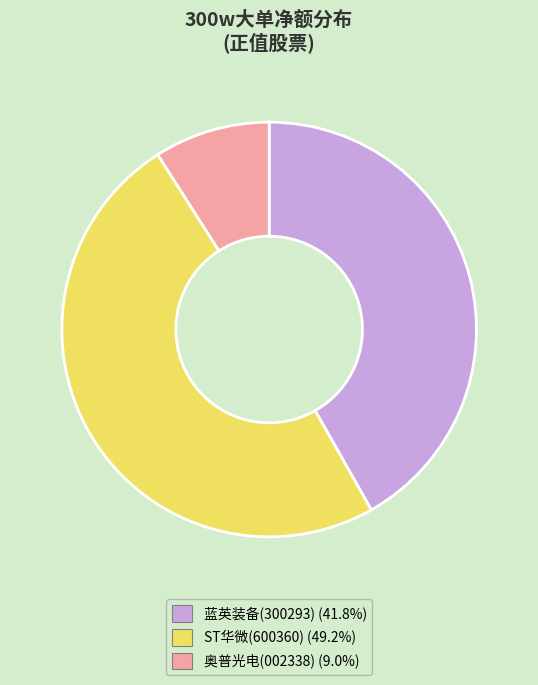

Is there any slice that represents more than half of the pie?

No